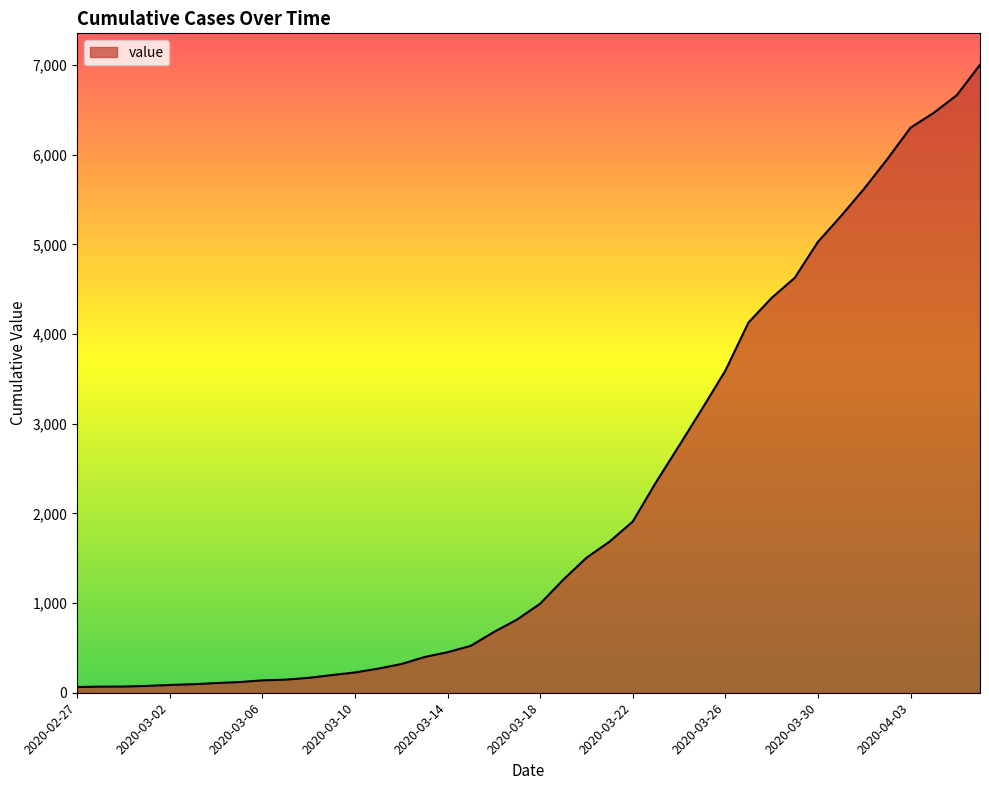

What is the greatest value displayed?

7003